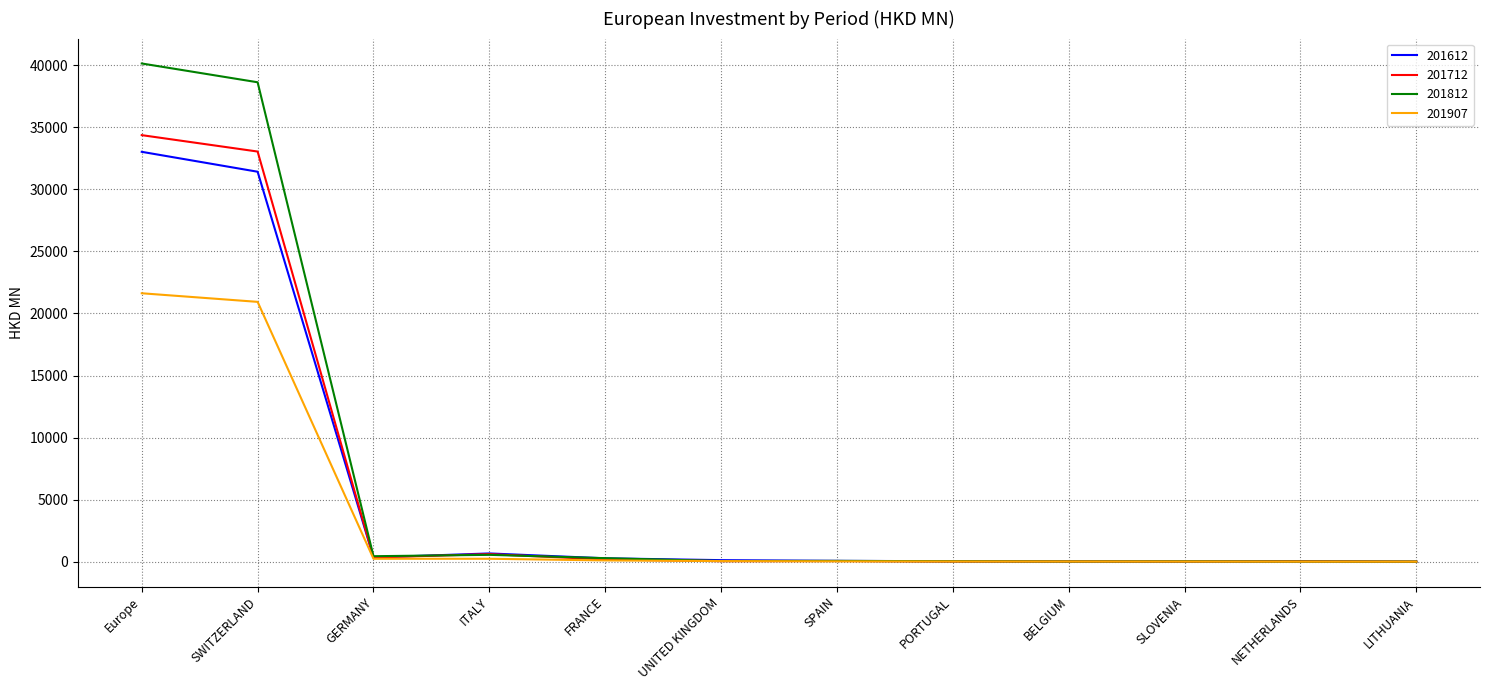

What is the spread (max minus min) of values at Europe?

18516.2